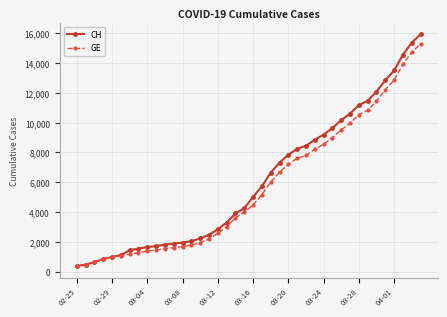

What is the value of the CH point at the 11th from the left?

1809